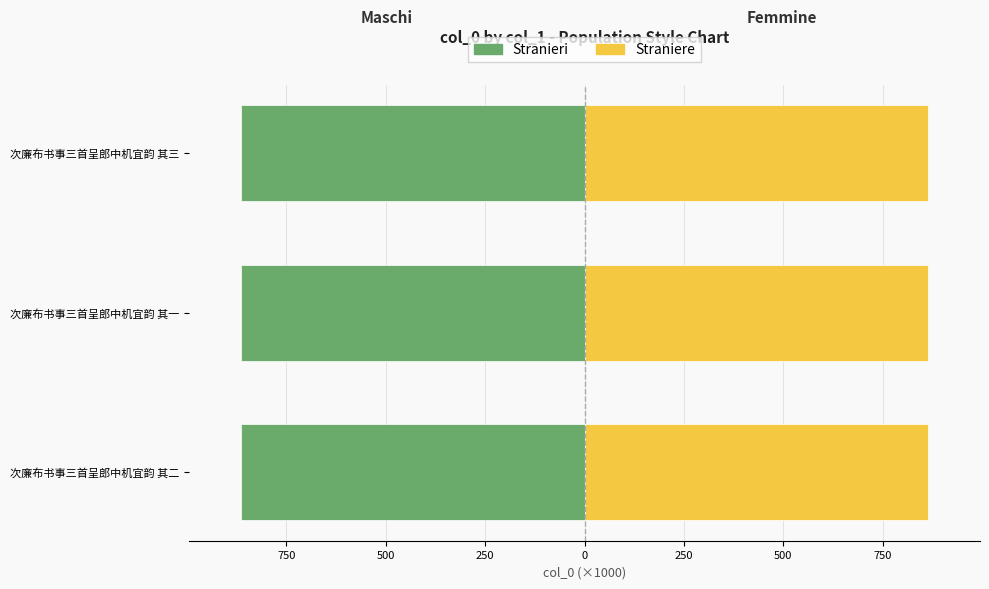

How many categories are shown in the chart?

3